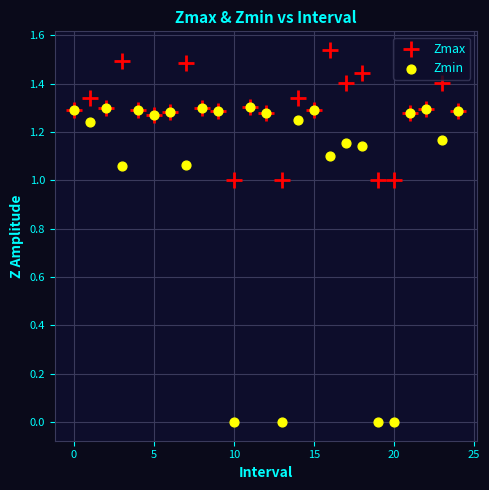

Which series contains the highest Y value?

Zmax